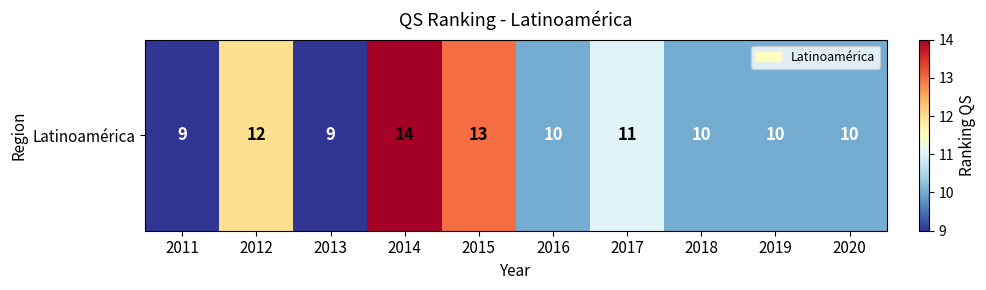

List the labels in order of value, smallest first.

2011, 2013, 2016, 2018, 2019, 2020, 2017, 2012, 2015, 2014